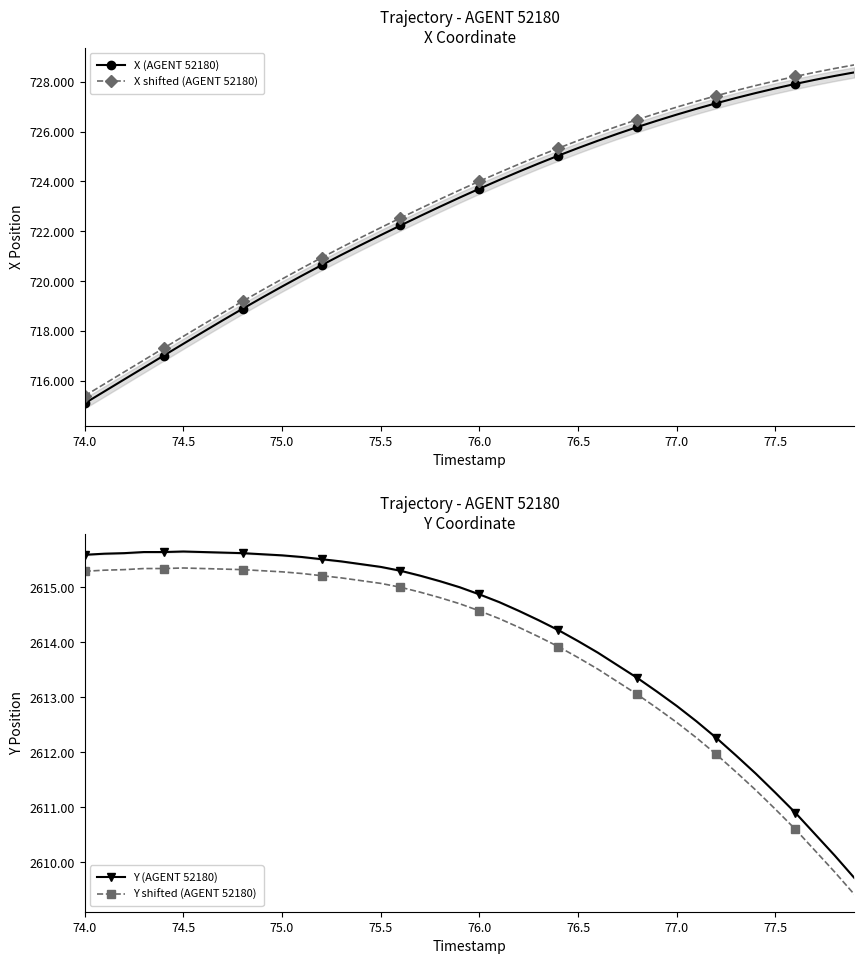

What is the minimum value for X shifted (AGENT 52180)?

715.4